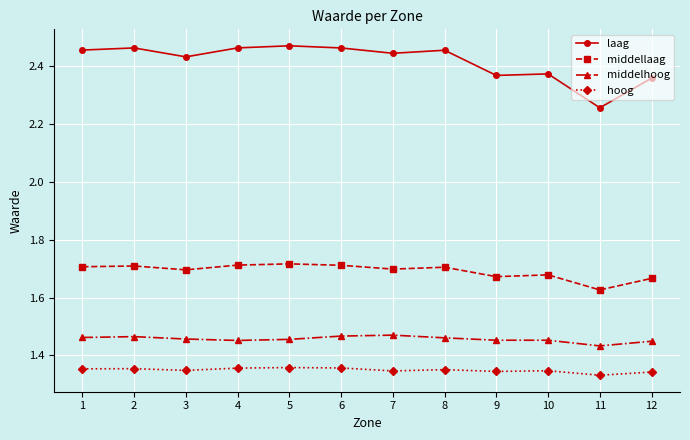

True or false: middelhoog and hoog intersect in this chart.

False